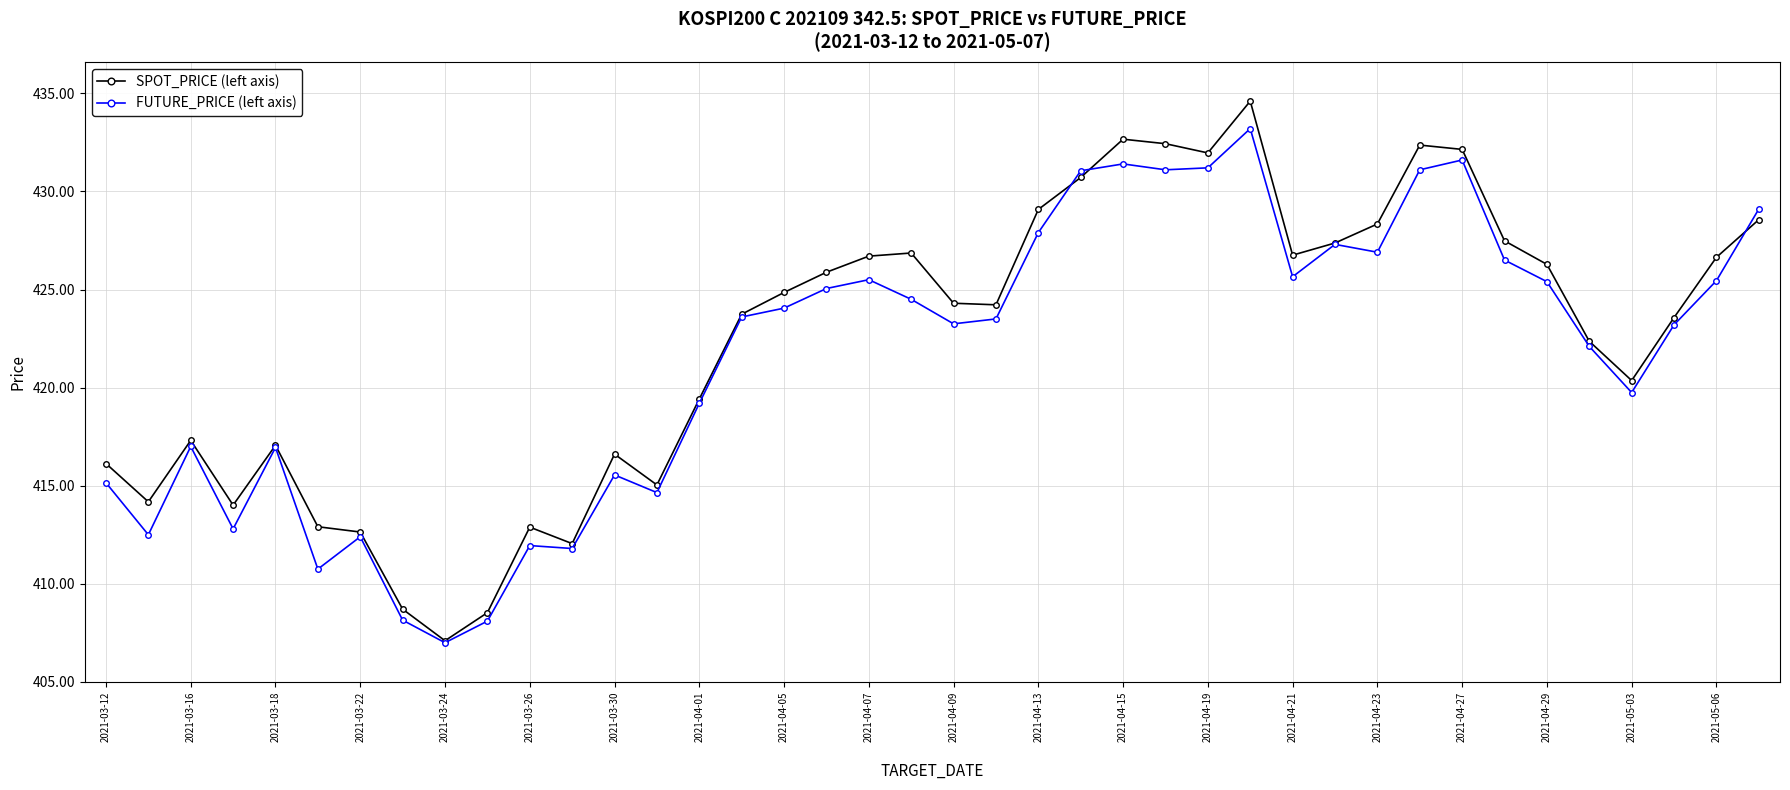

True or false: SPOT_PRICE (left axis) has more than 1 points higher than both neighbors.

True